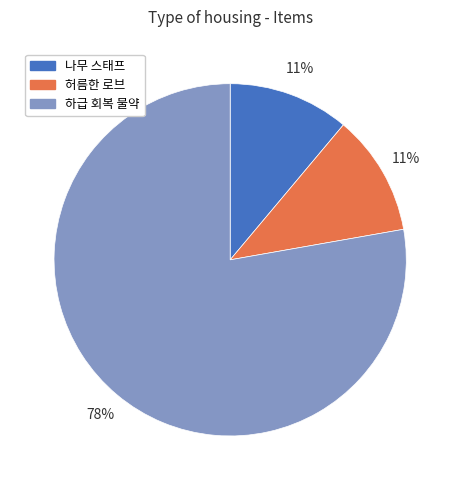

Which slice represents more than half of the pie?

하급 회복 물약